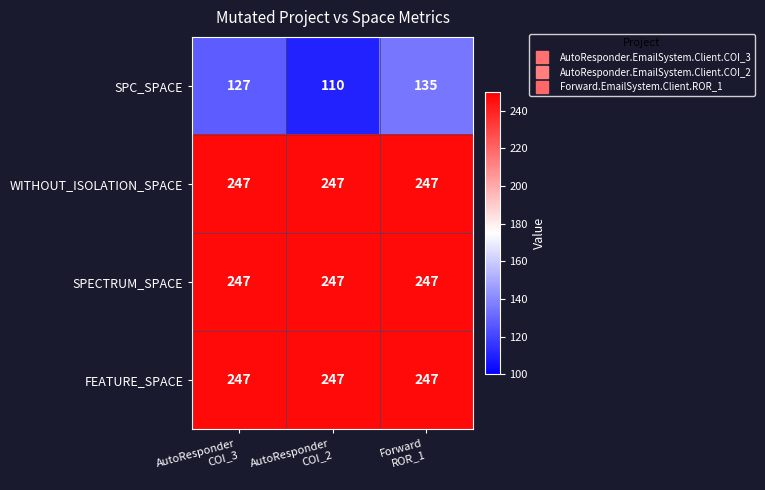

What is the minimum value shown in the chart?

110